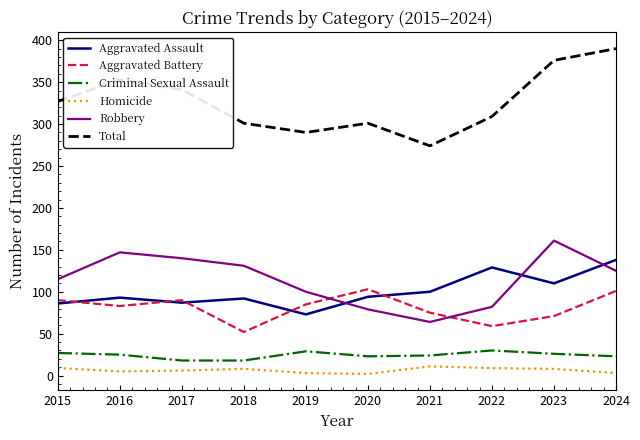

What is the difference between the highest and lowest values at 2015?

318